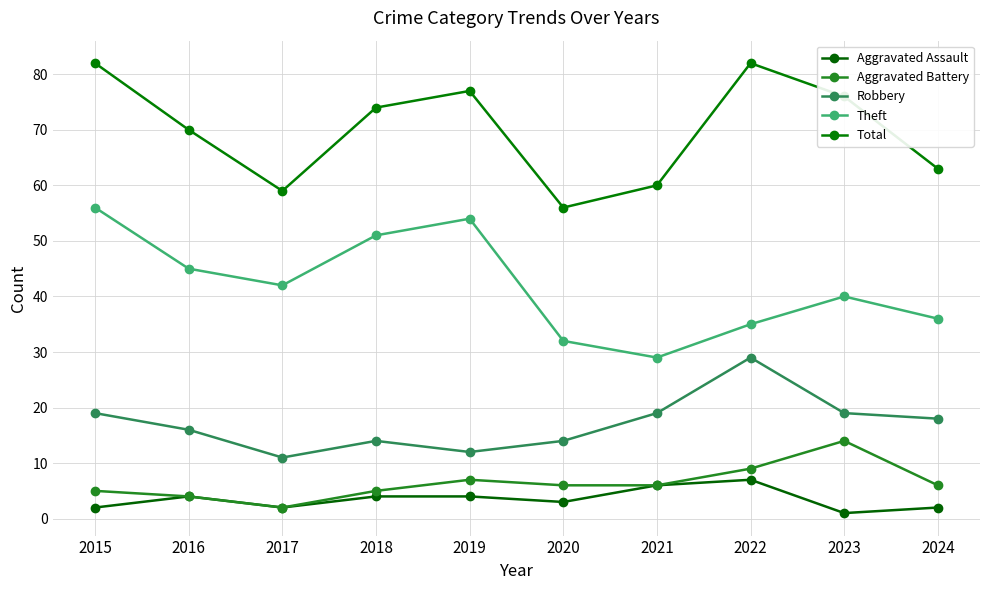

How many lines are shown in the chart?

5